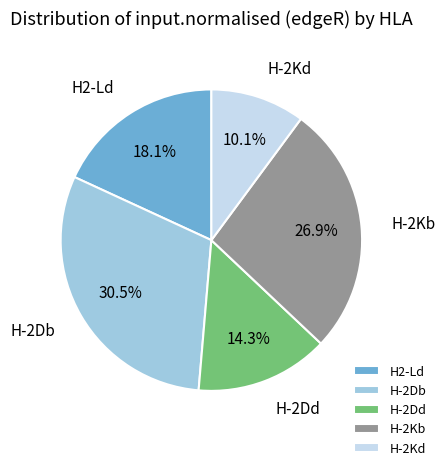

How many segments does this pie chart have?

5